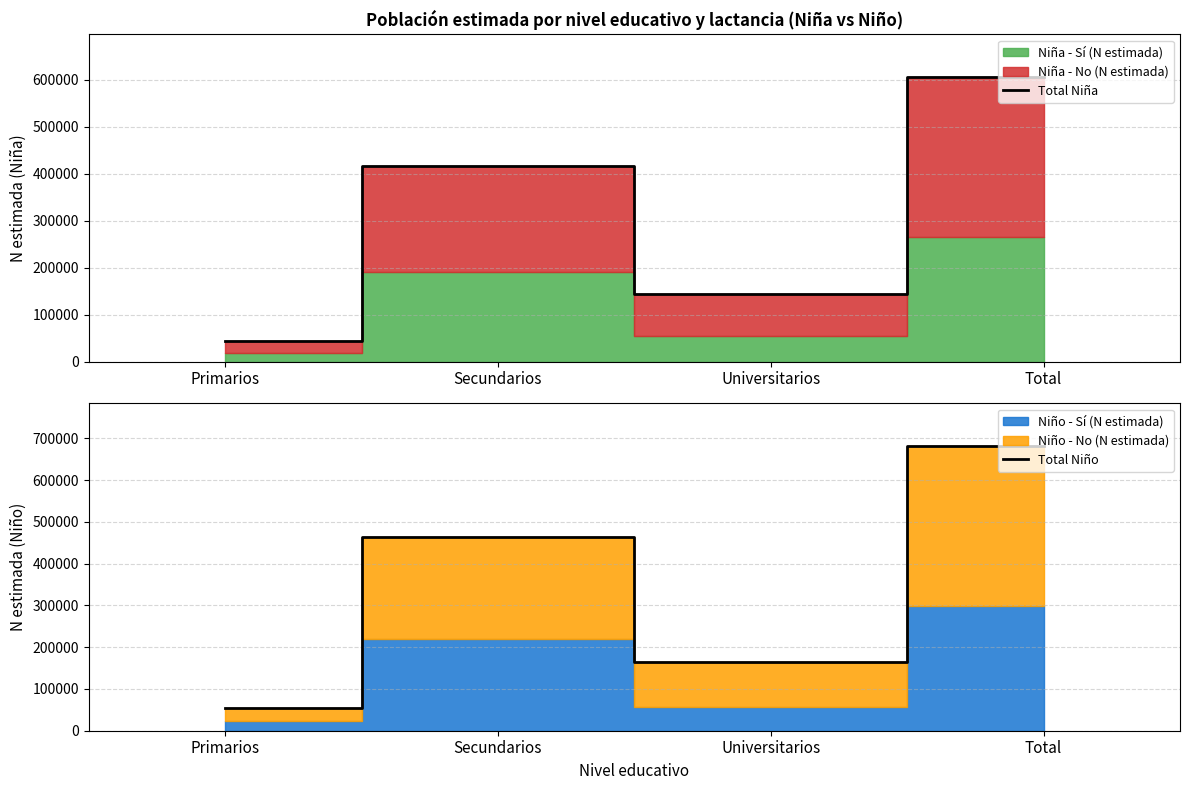

Where is the first local minimum for Total Niño?

Universitarios